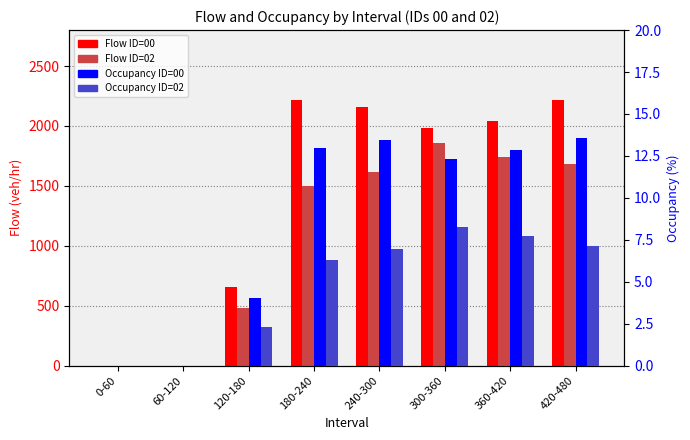

What is the difference between the maximum and second lowest values in the Flow ID=00 series?

2220.0